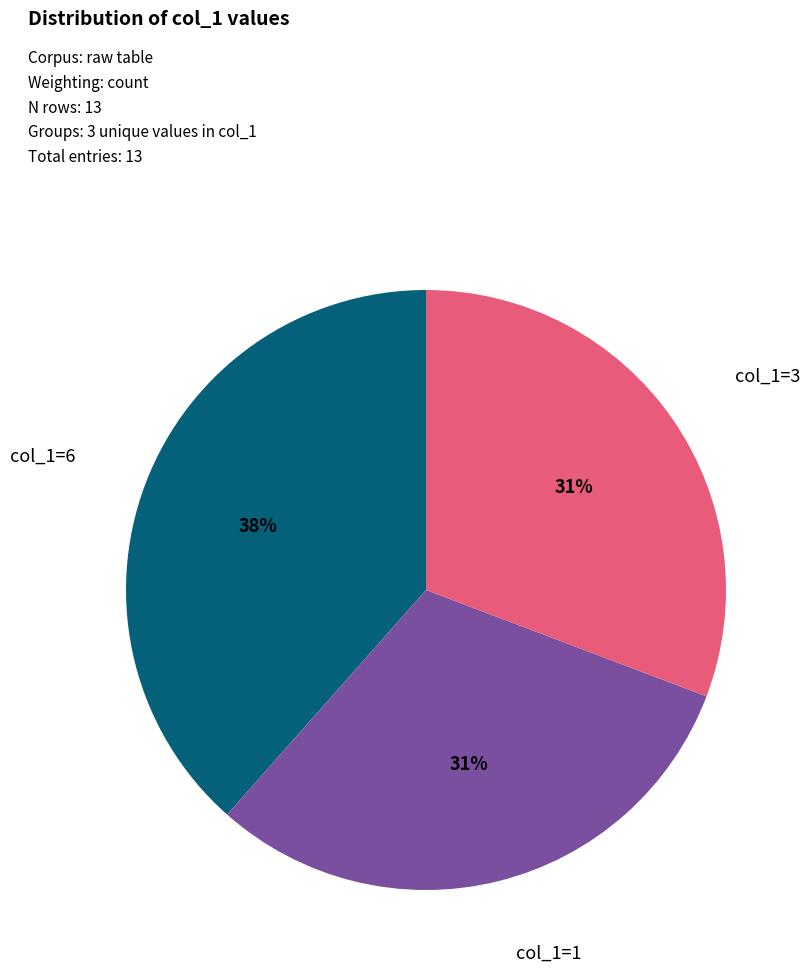

Approximately how many times larger is the value at col_1=3 compared to col_1=6?

0.8